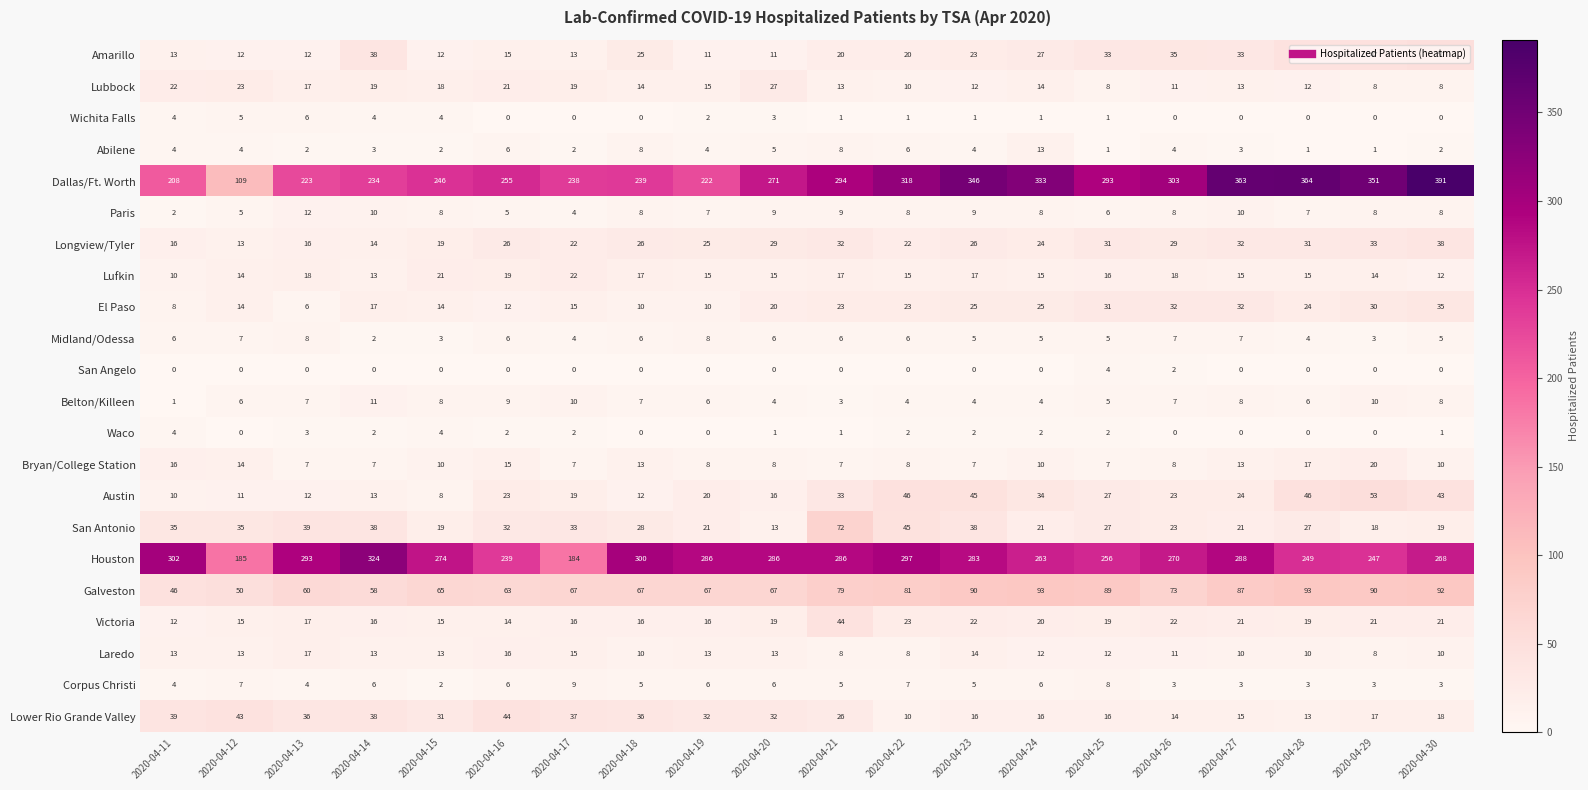

Where does the Waco series first go above 2?

2020-04-11